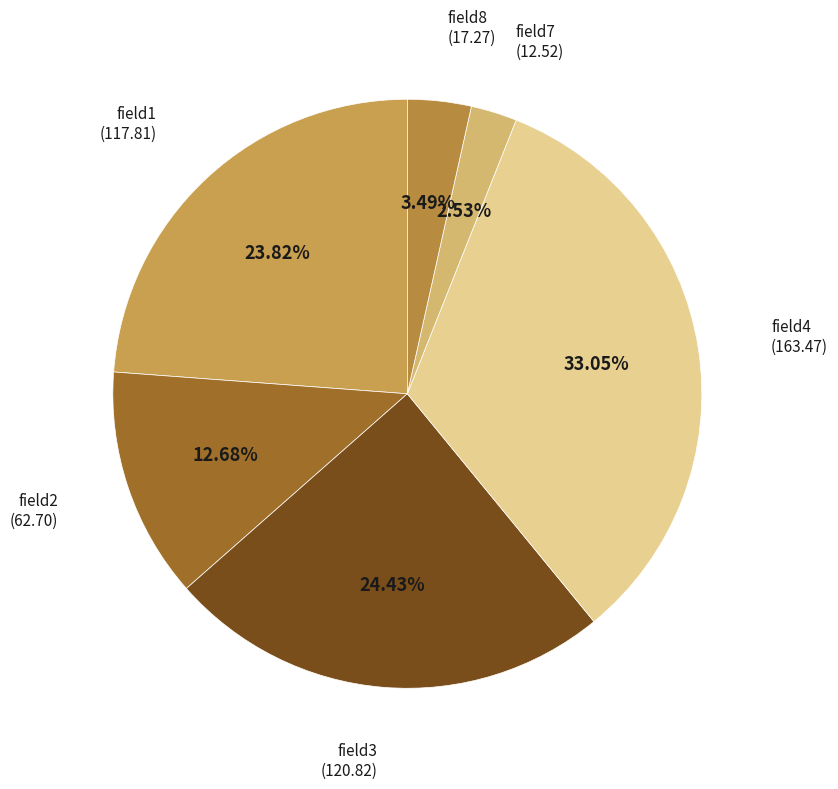

What is the smallest slice in the pie chart?

field7